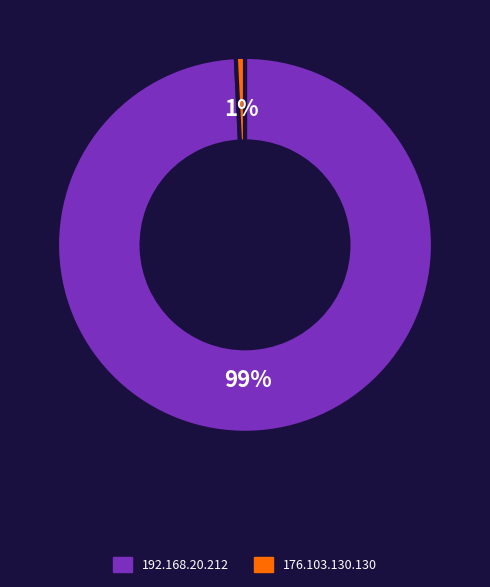

Is the sum of 192.168.20.212 and 176.103.130.130 greater than half?

Yes